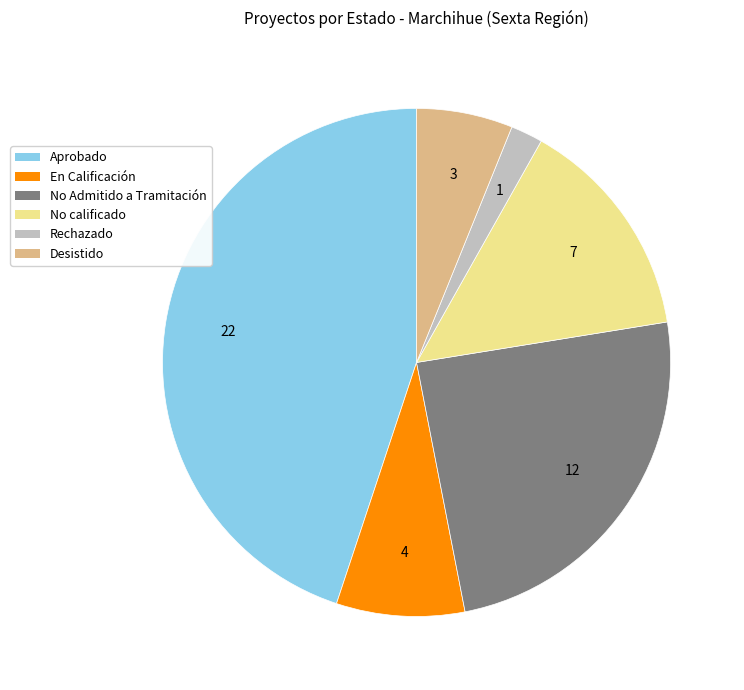

Which has a higher value, Desistido or Aprobado?

Aprobado